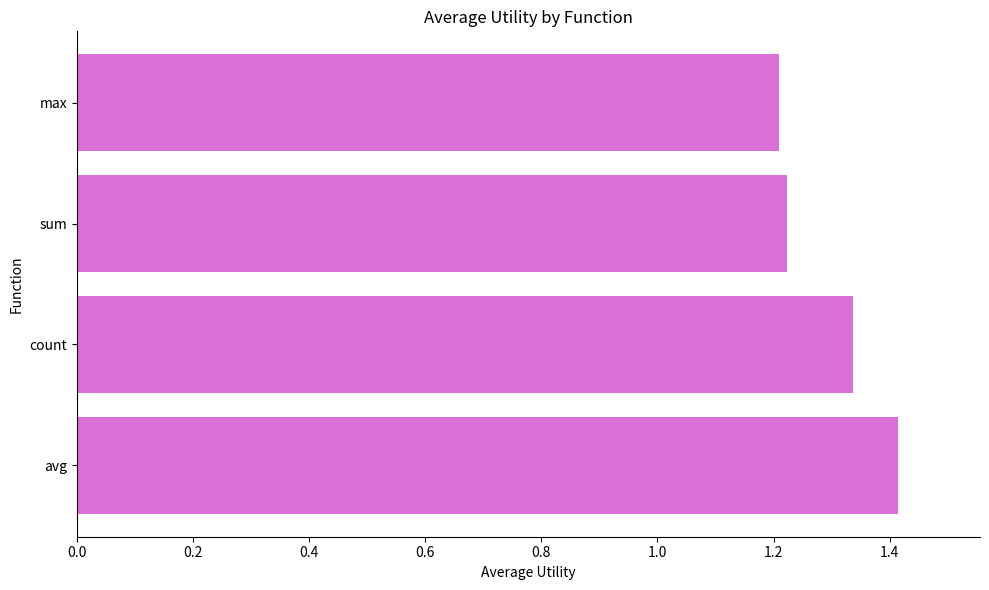

List the labels in order of value, smallest first.

max, sum, count, avg